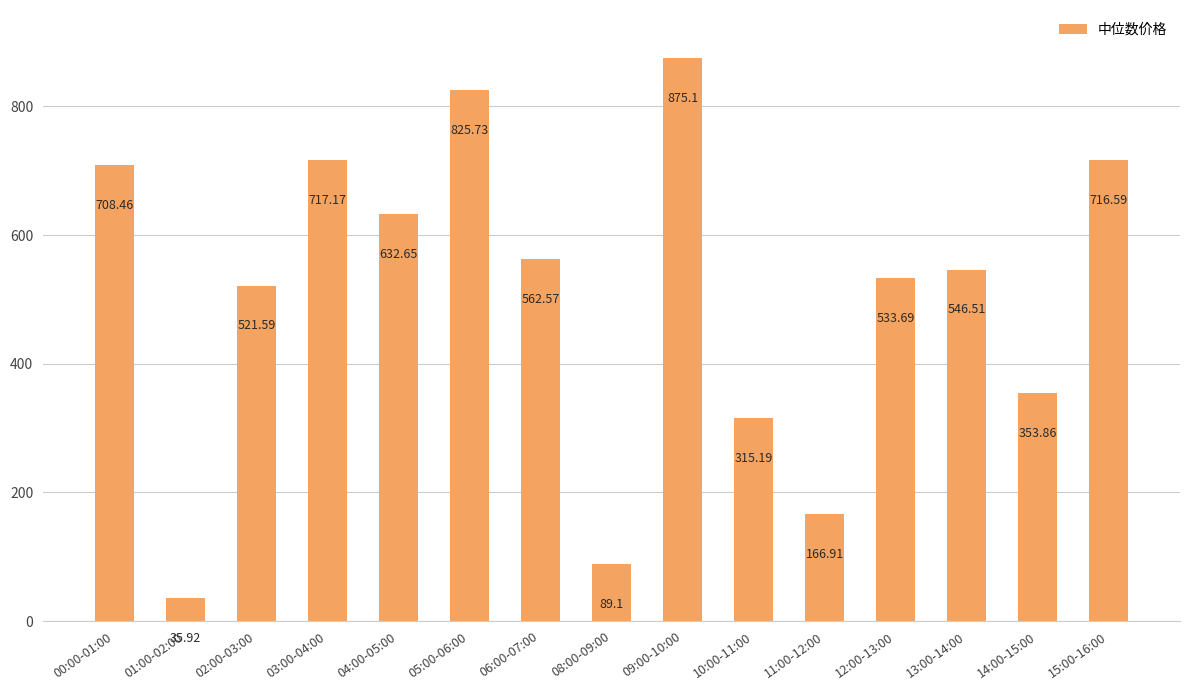

How many distinct data groups are displayed?

1